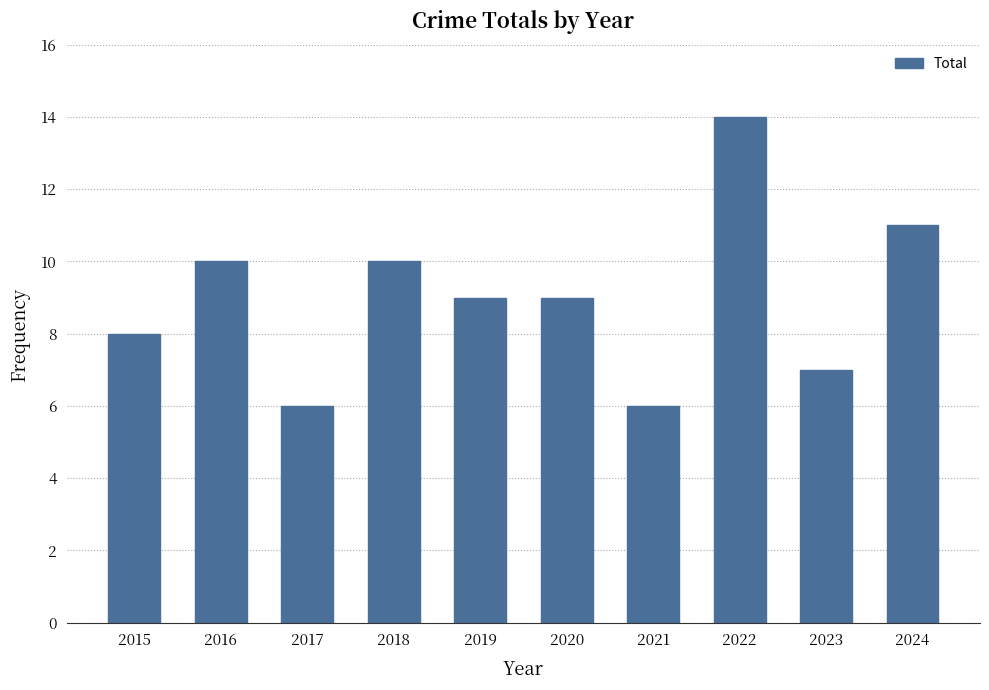

Which label corresponds to the largest value in the chart?

2022